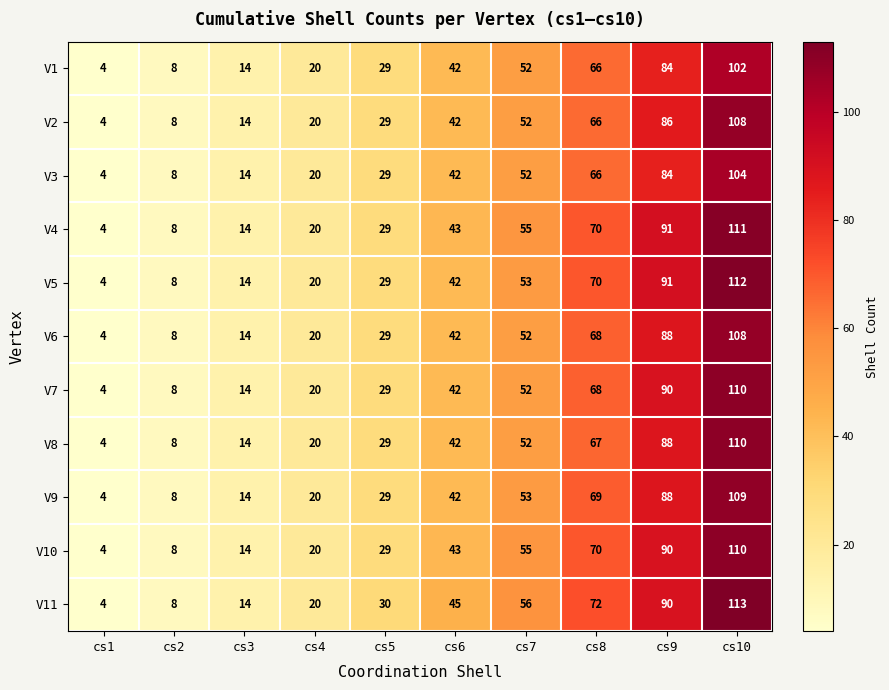

Which series has the widest spread of values?

V11